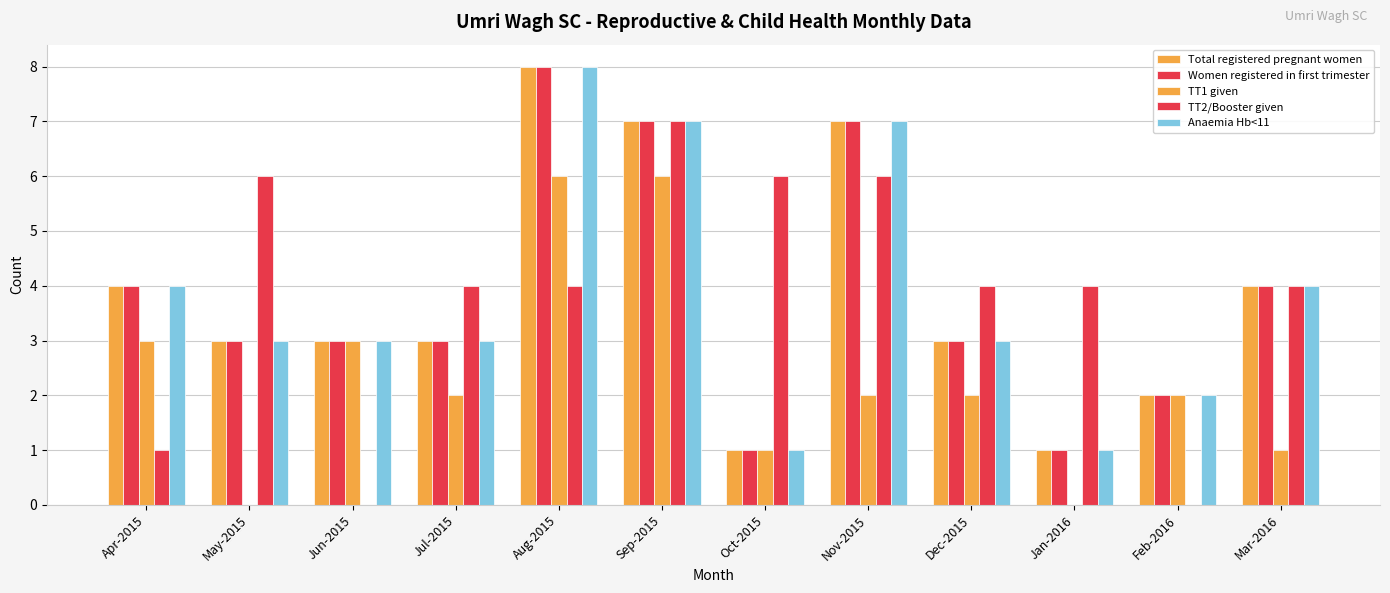

How many series are shown in this chart?

5